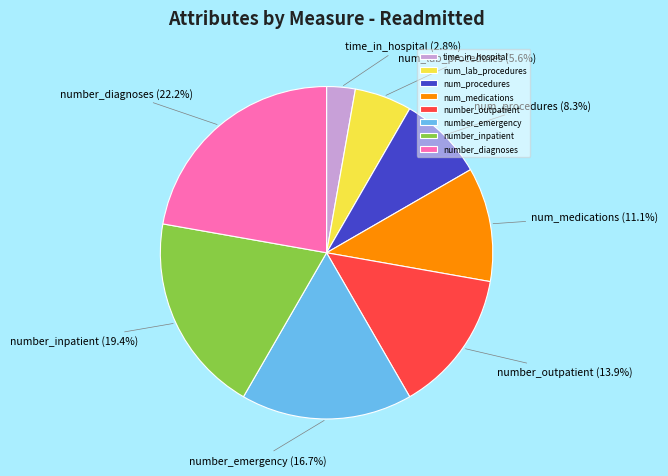

Which slice is the smallest?

time_in_hospital